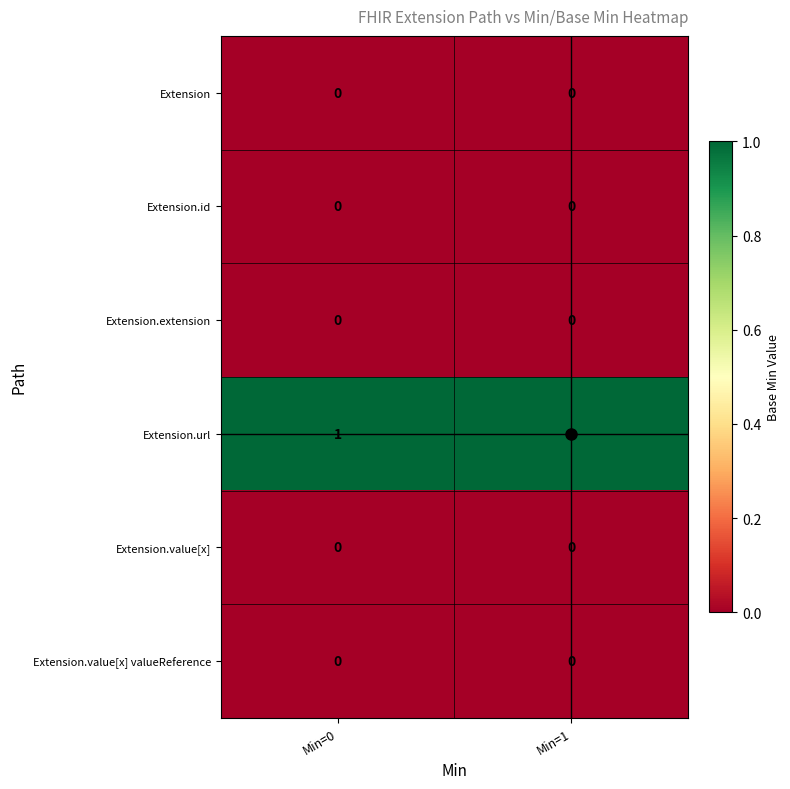

The value of Extension.value[x] at Min=1 is 0. True or false?

True